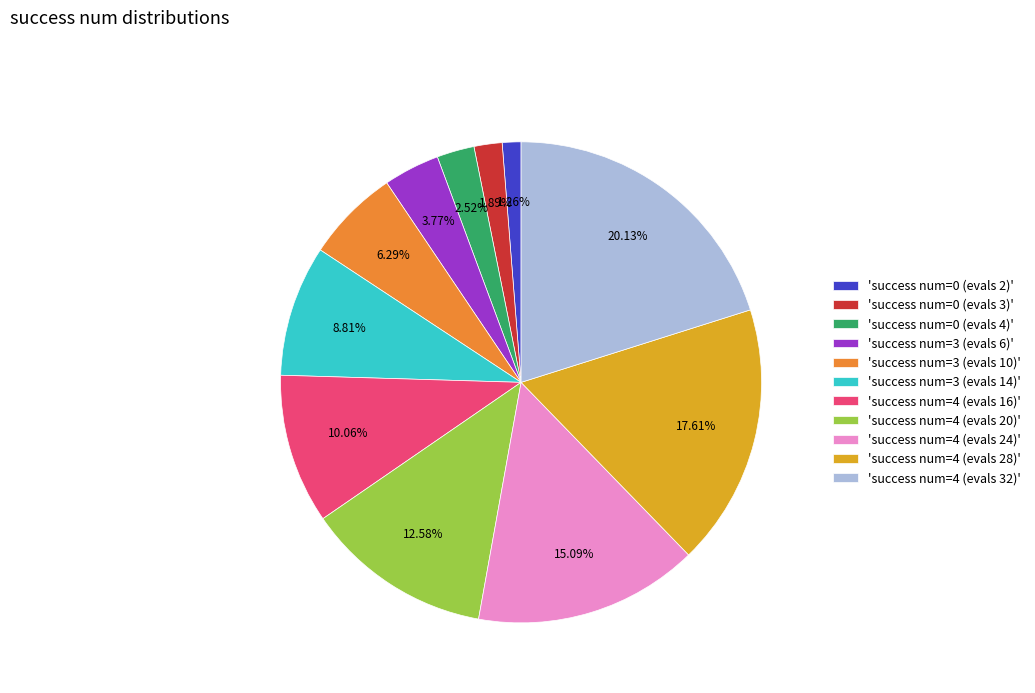

Which has a higher value, 'success num=4 (evals 32)' or 'success num=0 (evals 4)'?

'success num=4 (evals 32)'